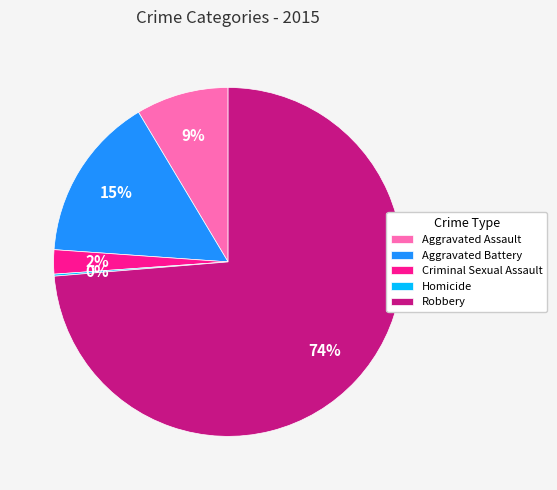

Do Aggravated Battery and Aggravated Assault together represent more than half of the pie?

No